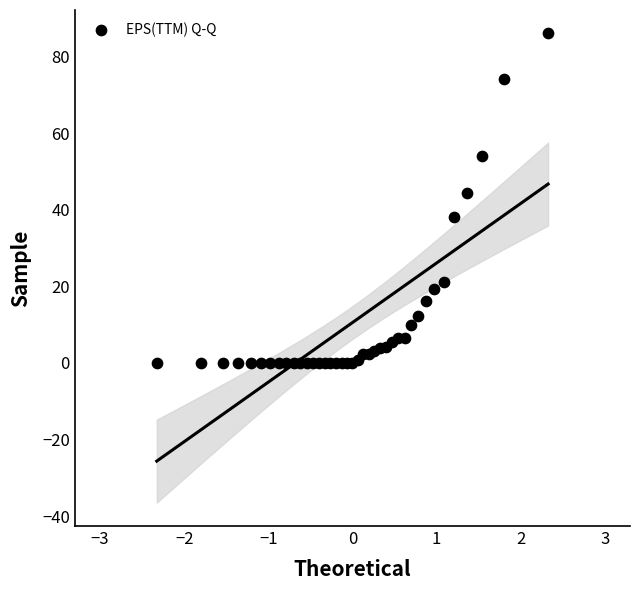

What Y value in the scatter plot is closest to 43?

44.4